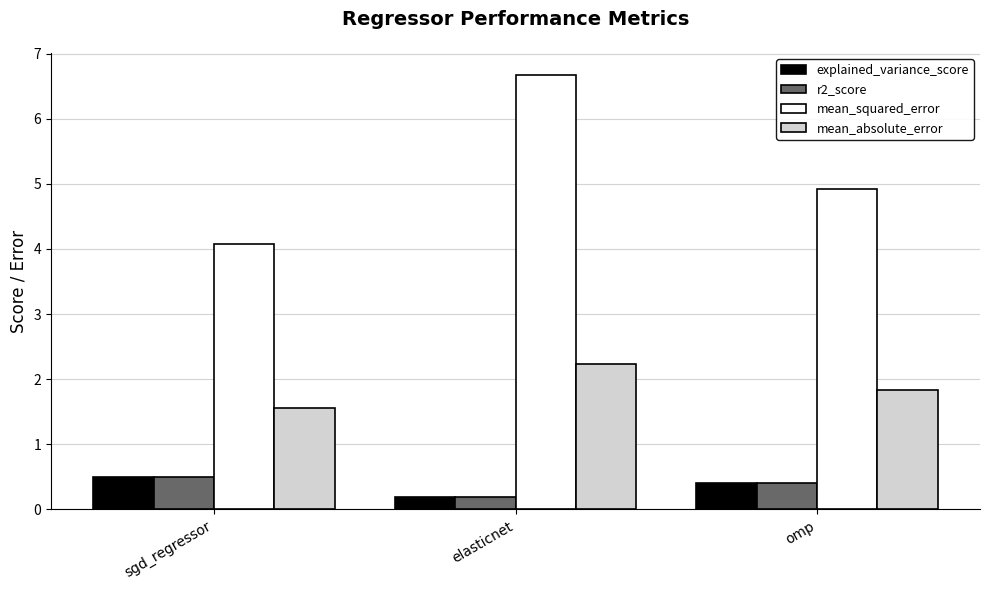

True or false: mean_absolute_error has a value of 2.2 at elasticnet.

True